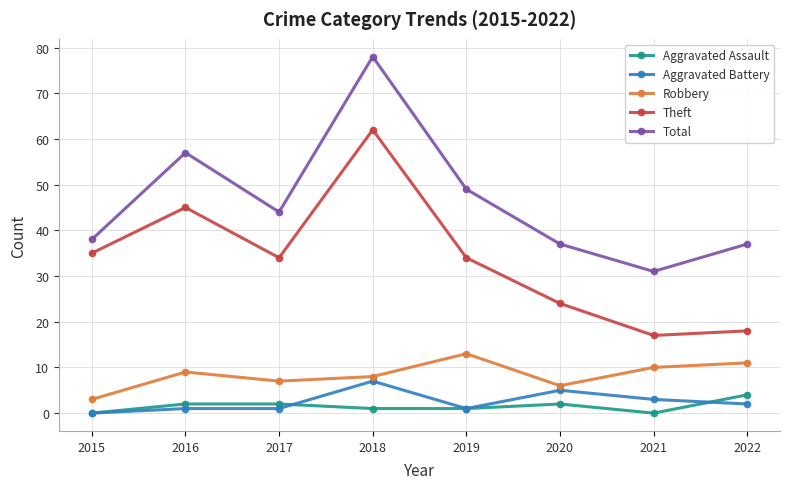

Does the chart display data point markers on the line(s)?

Yes